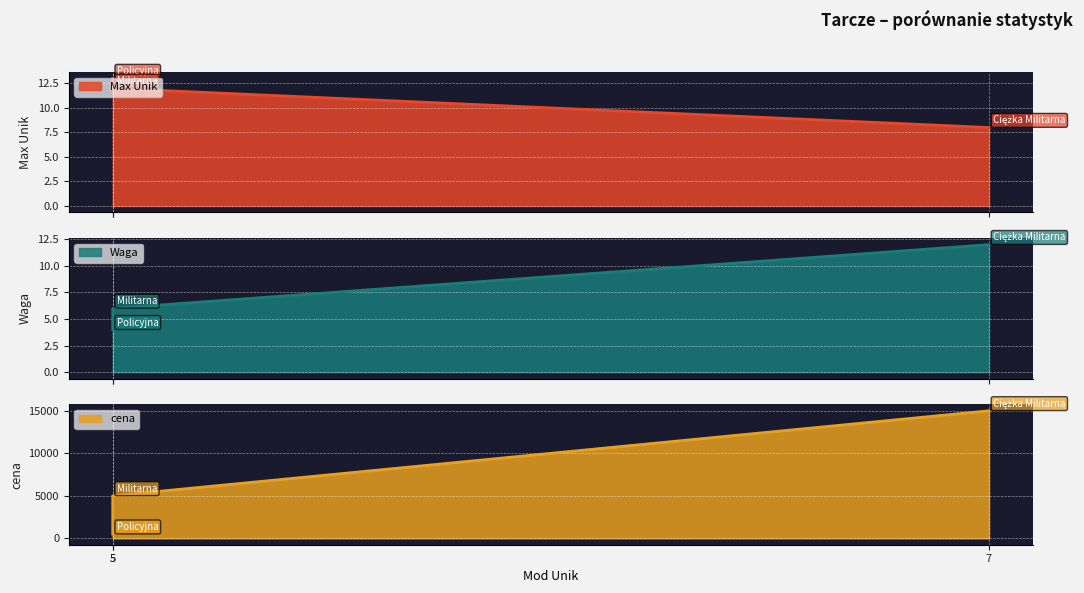

How many categories are shown in the chart?

3